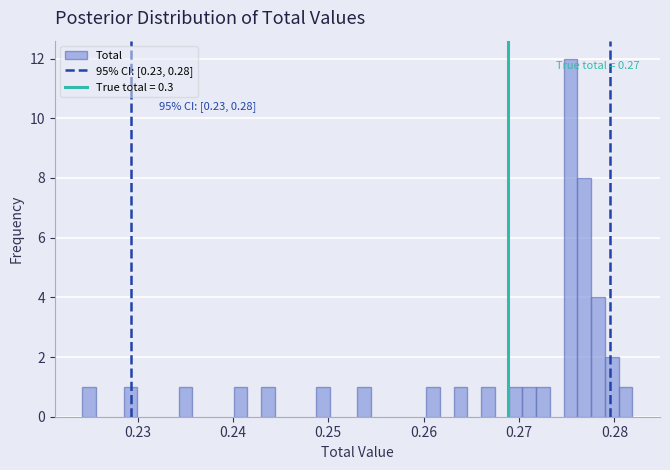

Around what value on the x-axis is the tallest bar? Give the approximate position of its centre, as read against the axis.

0.275